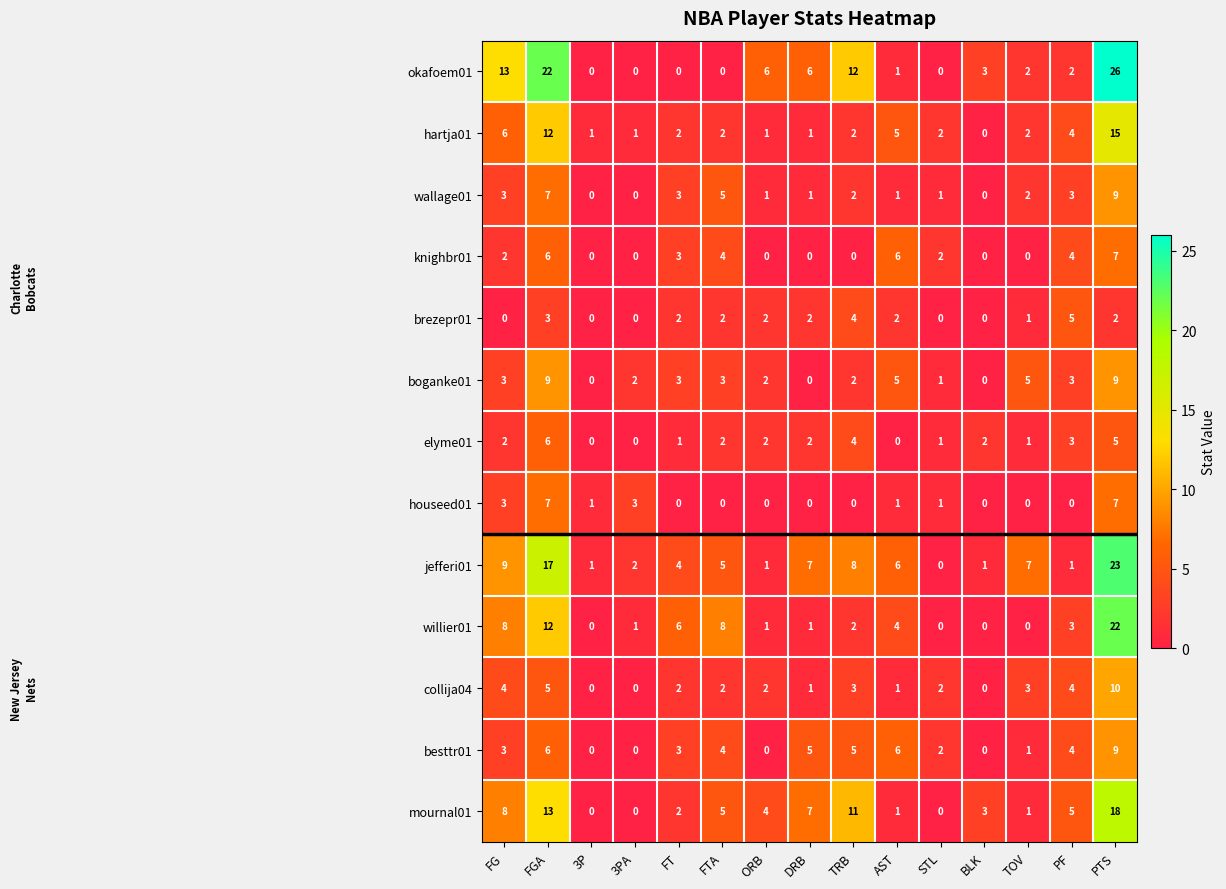

Count the knighbr01 values in the range 0 to 4.

12